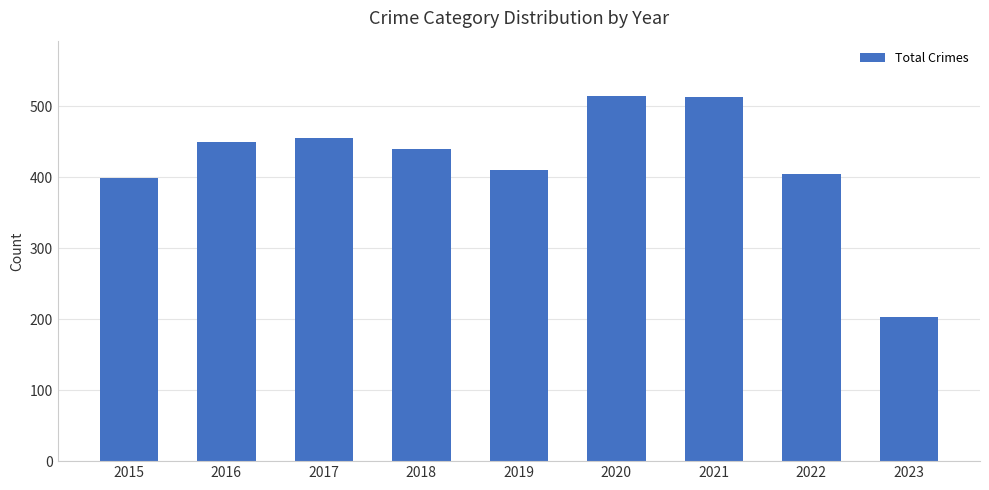

What is the change in value from 2015 to 2016?

+51